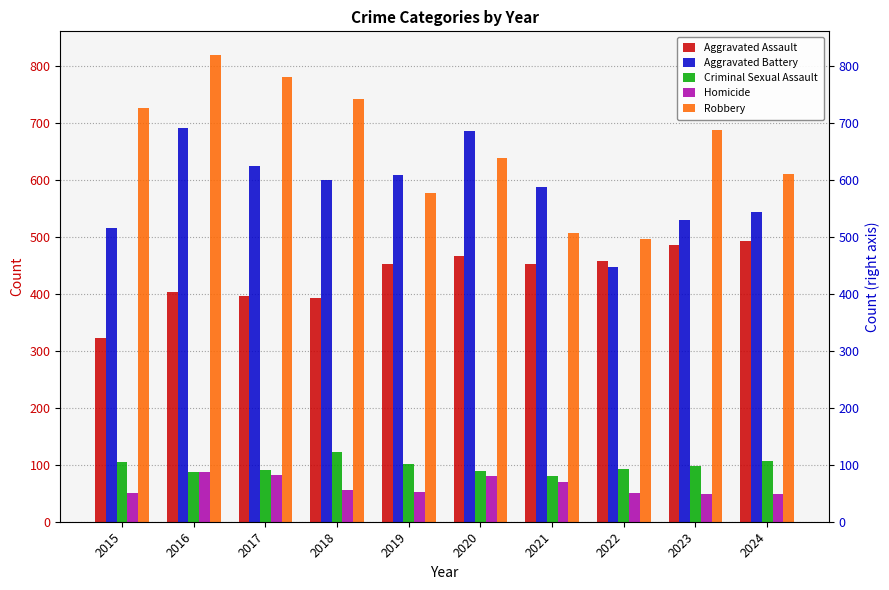

What is the value of the Aggravated Battery bar at the 4th from the left?

600